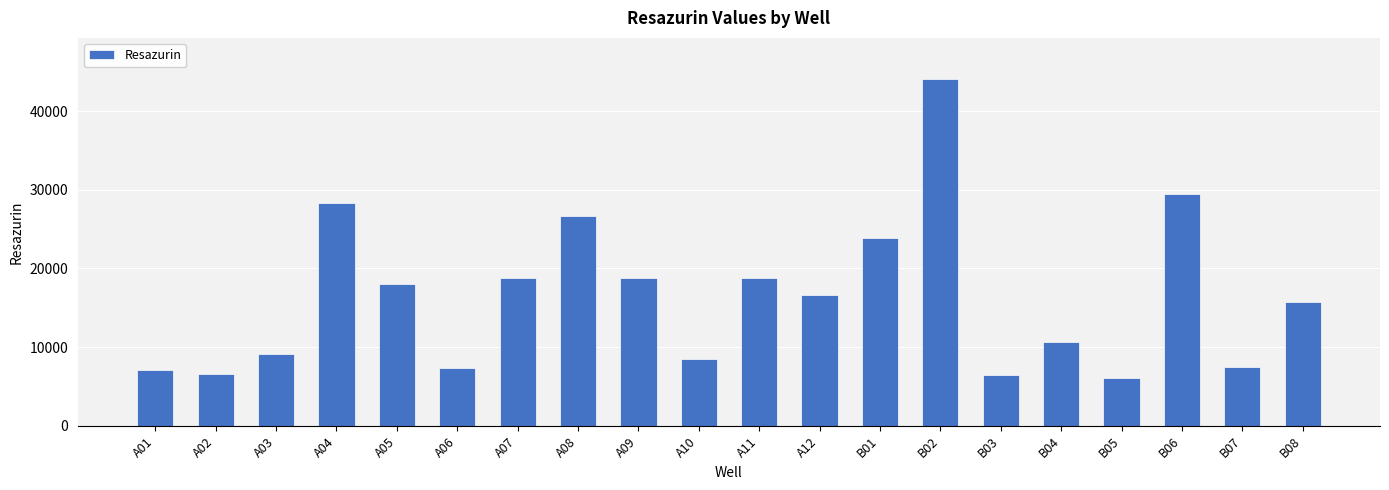

What is the sum of the values at B01 and B07?

31448